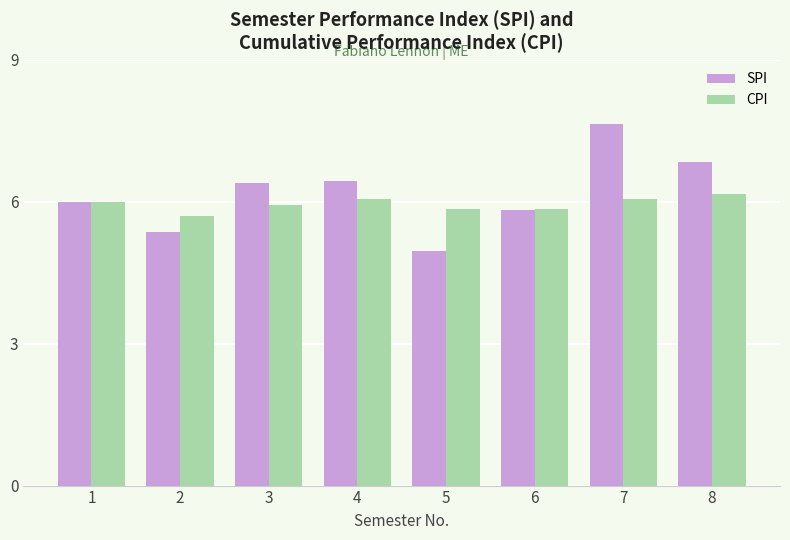

How many categories are shown in the chart?

8